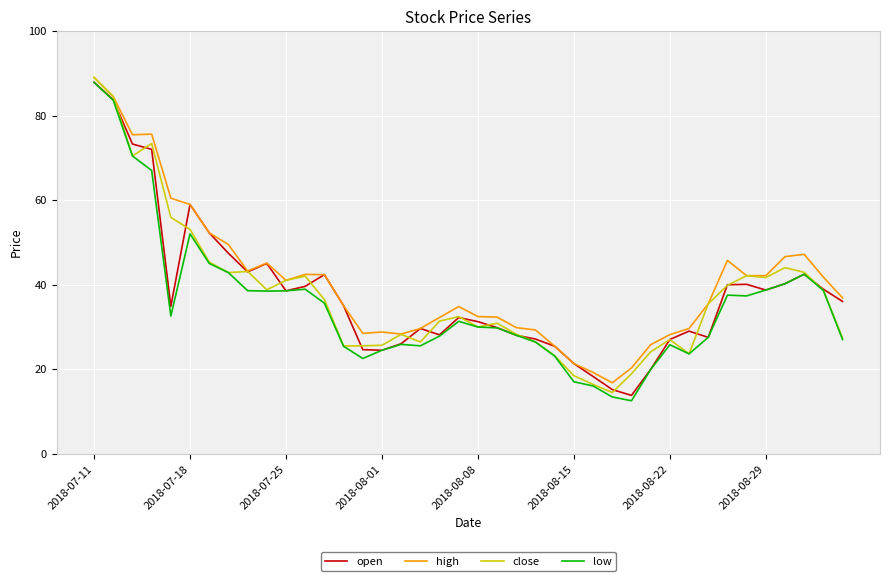

What is the greatest value displayed?

89.0